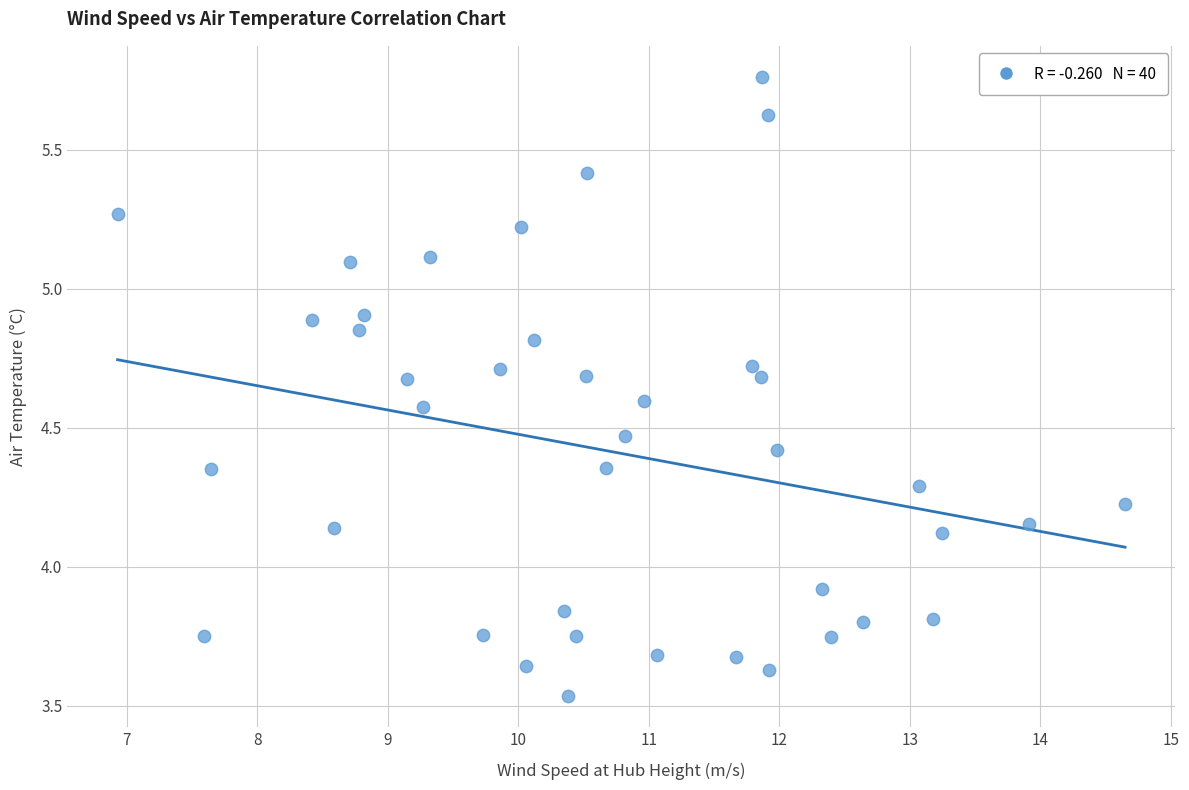

What Y value in the scatter plot is closest to 4?

3.9